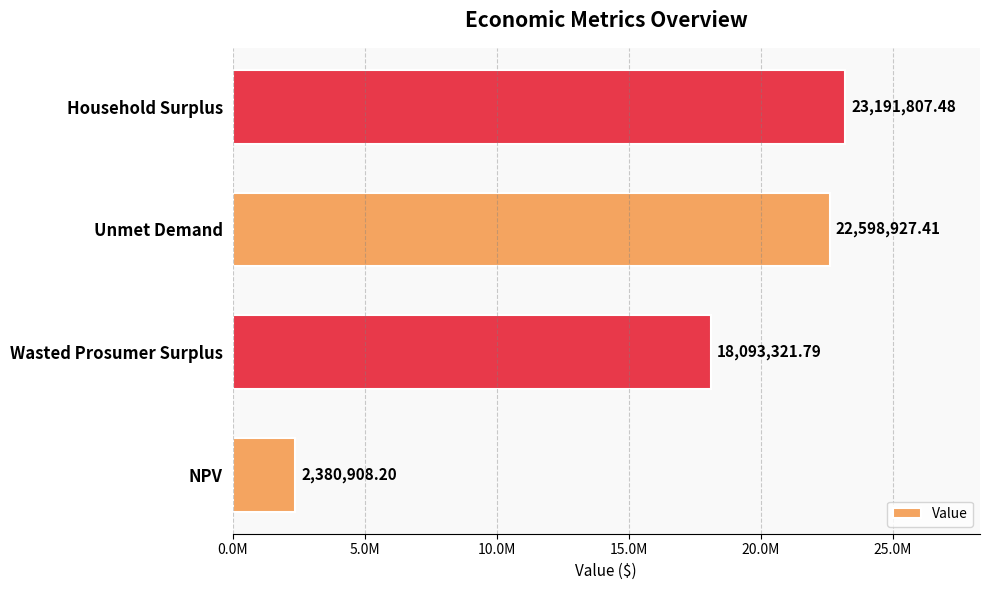

Rank the categories by value from lowest to highest.

NPV, Wasted Prosumer Surplus, Unmet Demand, Household Surplus